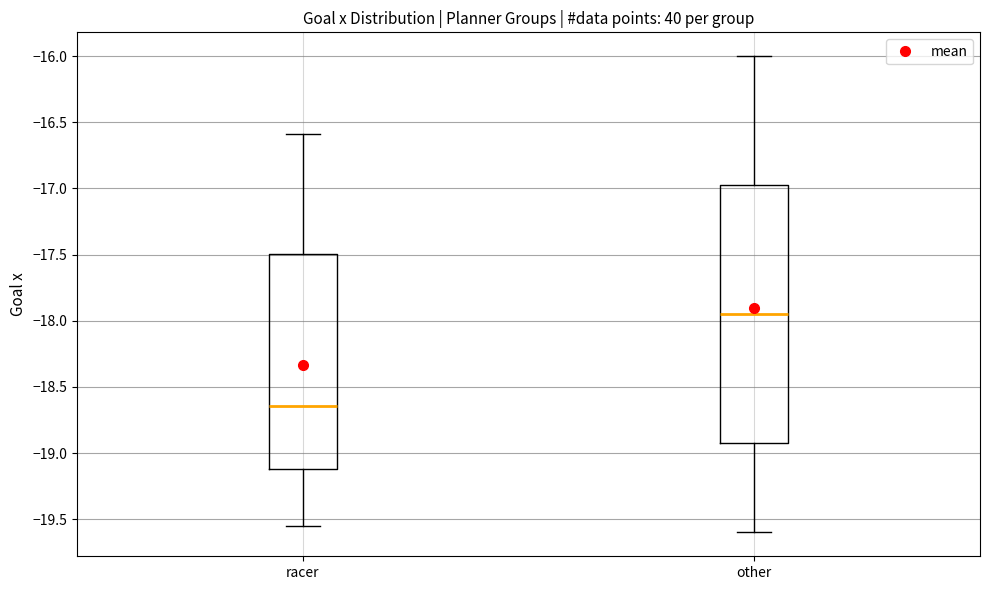

Comparing the boxes themselves (not the whiskers), which one is the tallest?

other